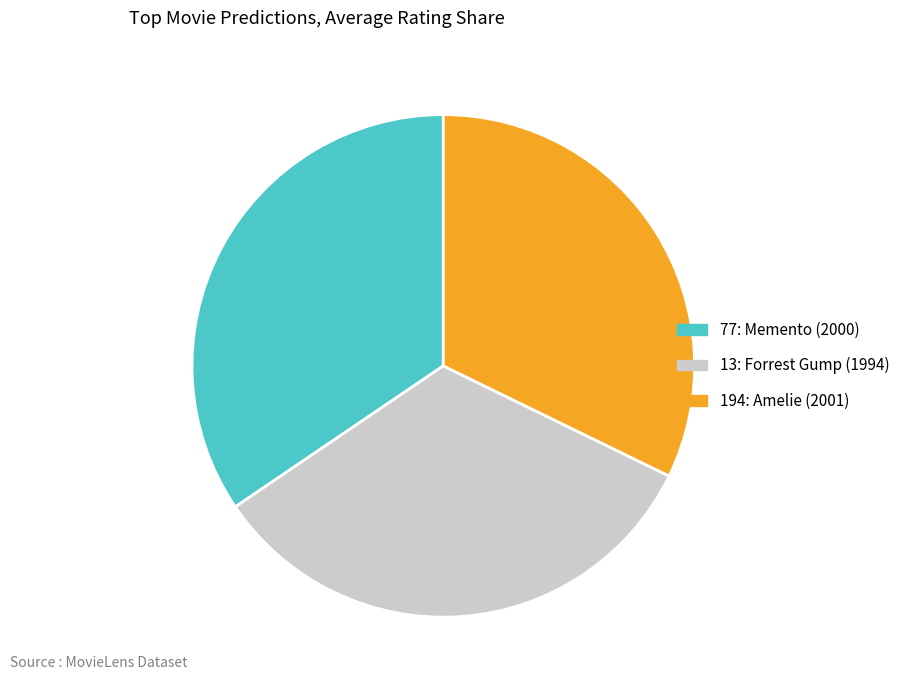

How many segments does this pie chart have?

3